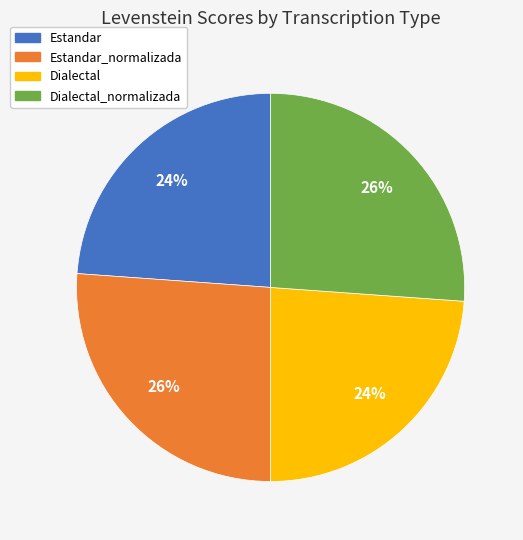

Which has a higher value, Dialectal_normalizada or Estandar?

Dialectal_normalizada